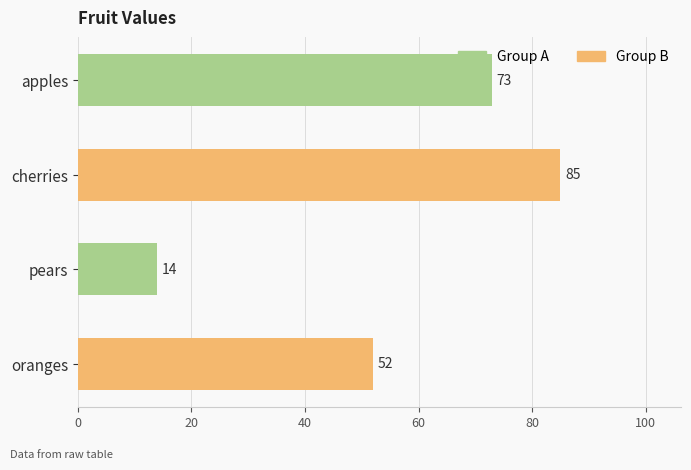

List the labels in order of value, largest first.

cherries, apples, oranges, pears